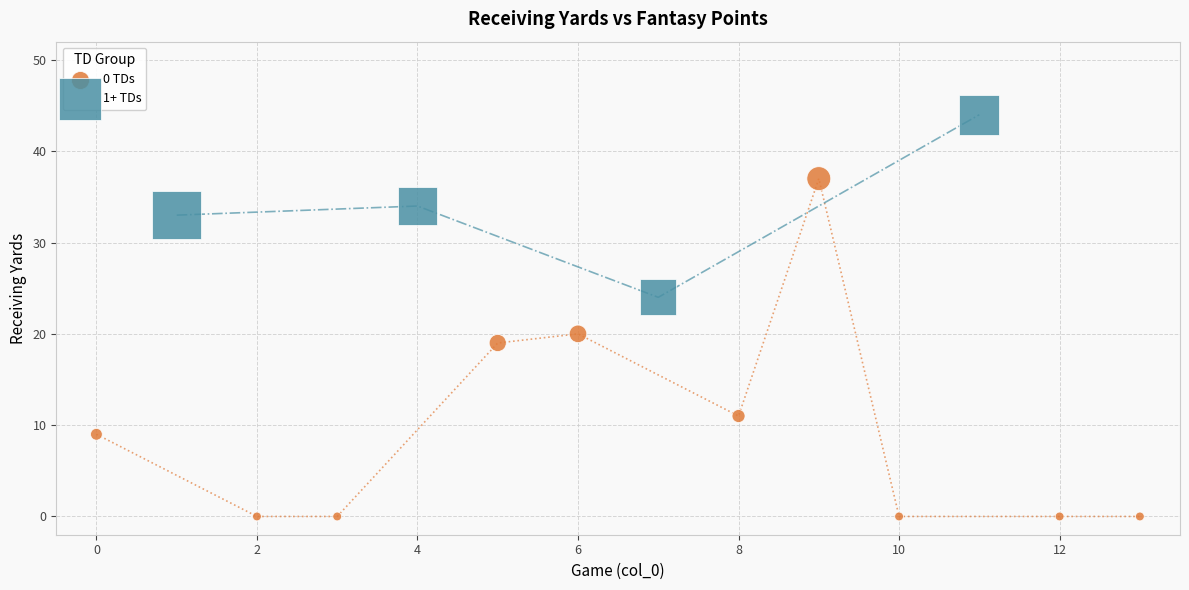

Which series has the widest spread of Y values?

0 TDs